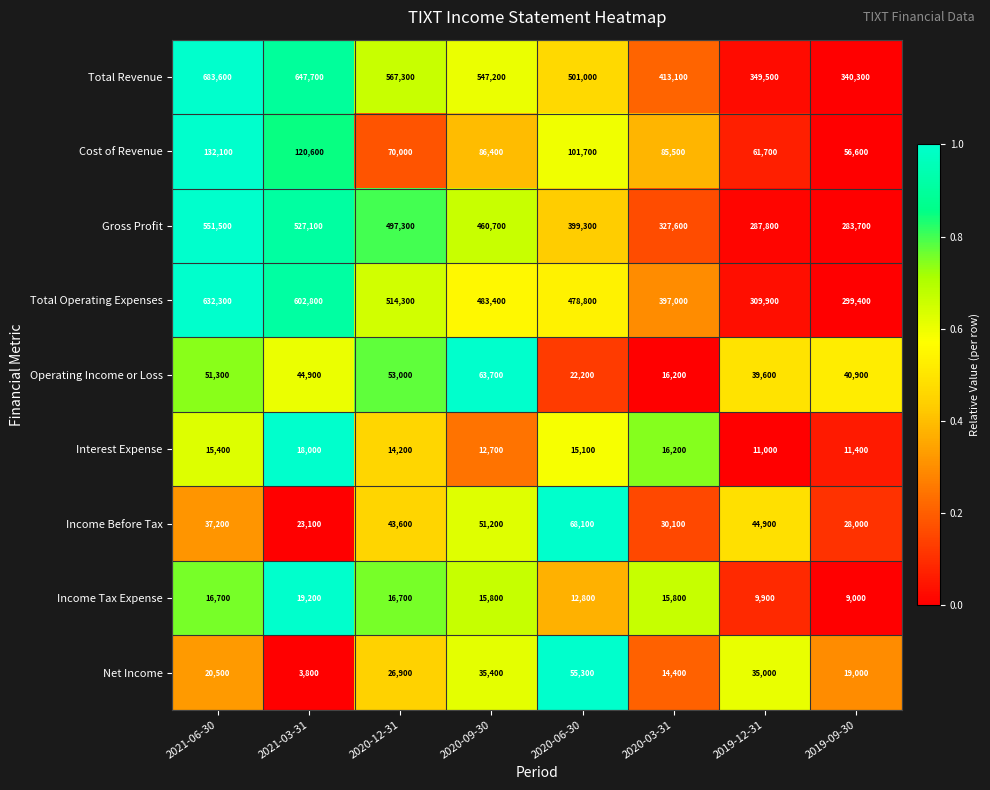

Is it true that Income Before Tax equals 14405 at 2019-12-31?

False